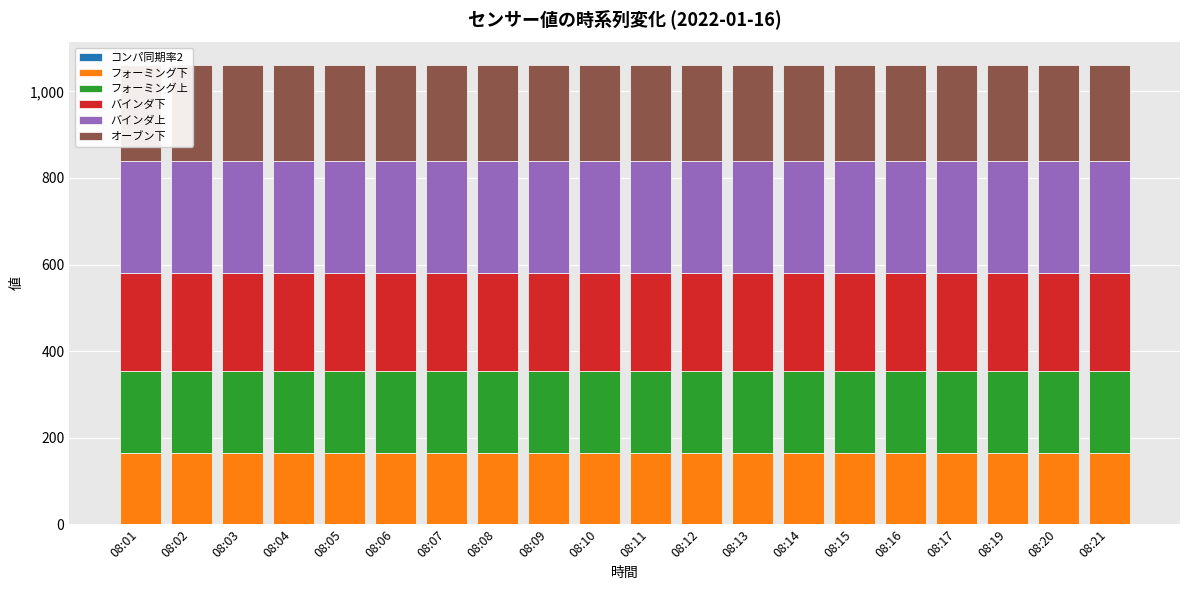

Which category has the lowest value across all series?

08:01